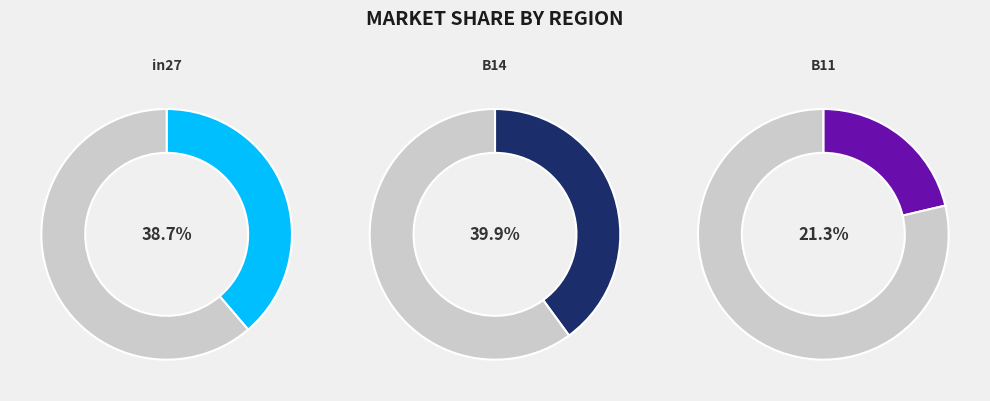

The B14 slice represents 51% of the pie. True or false?

False